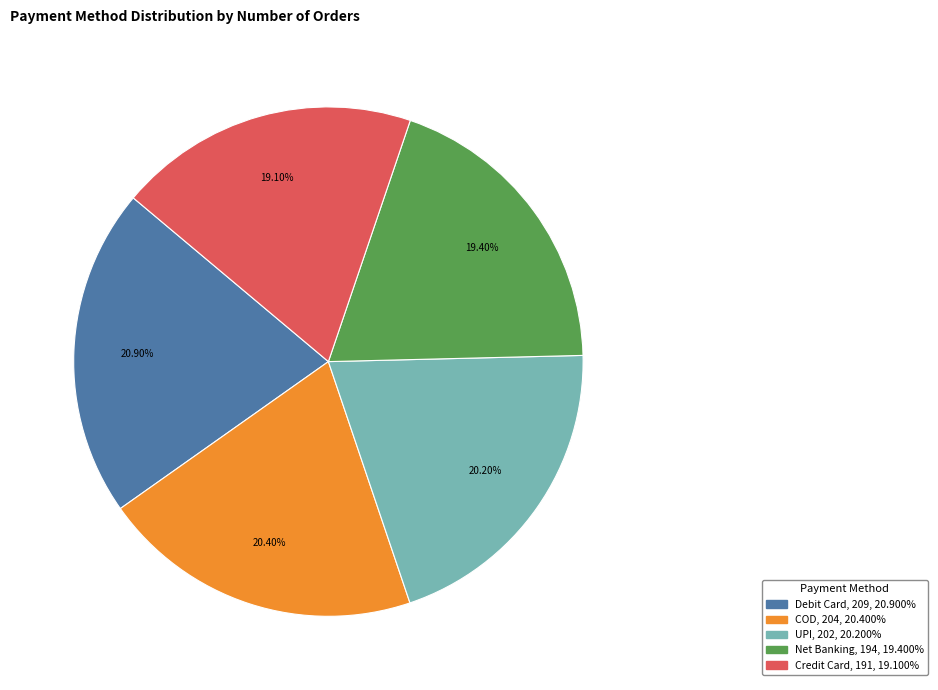

To the nearest percent, what is the combined percentage of COD and Debit Card?

41%